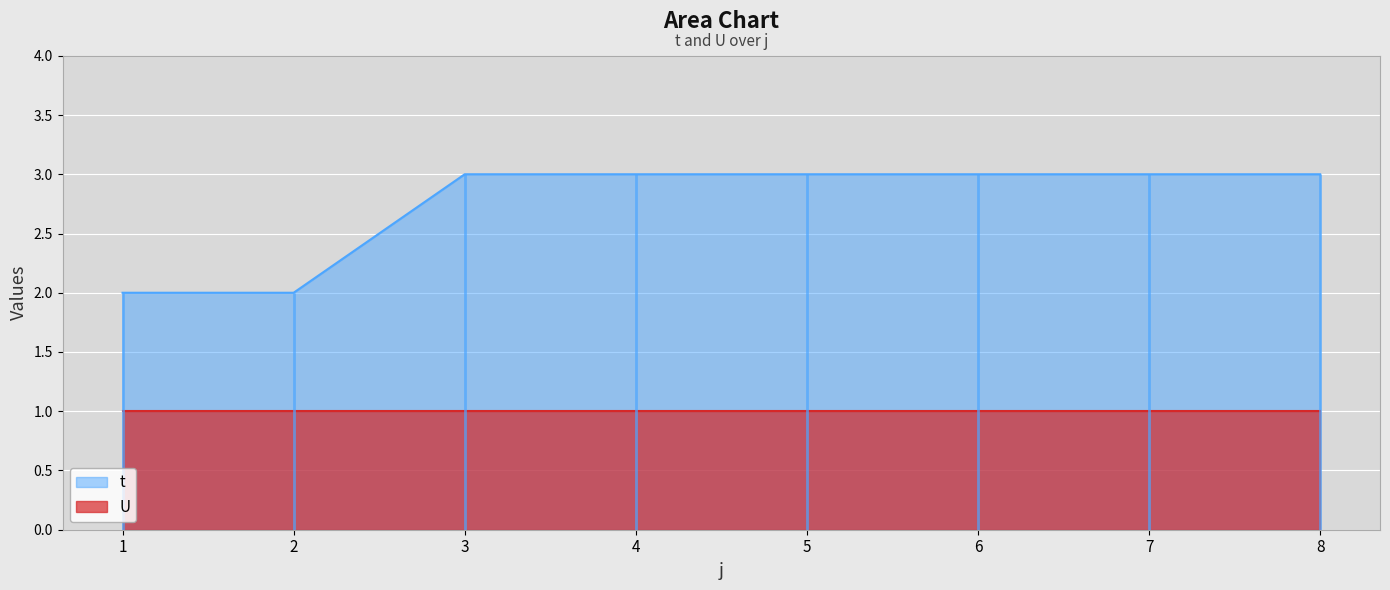

List the labels in order of value, smallest first.

1, 2, 3, 4, 5, 6, 7, 8